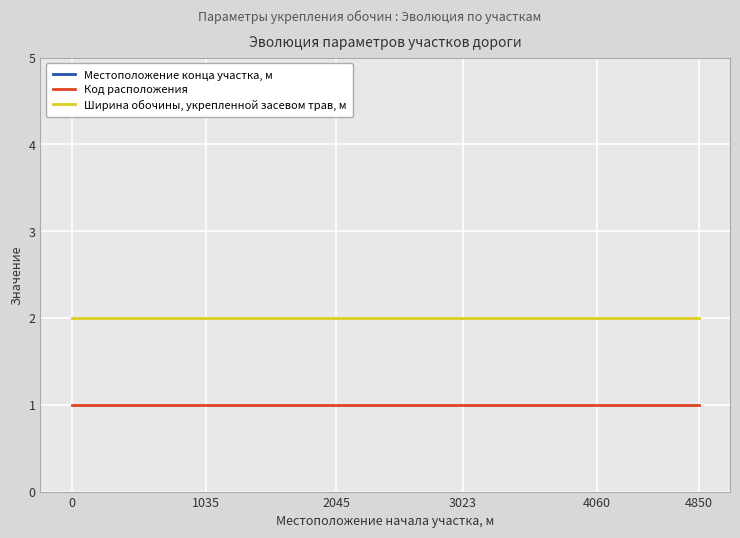

True or false: Ширина обочины, укрепленной засевом трав, м and Код расположения intersect in this chart.

False